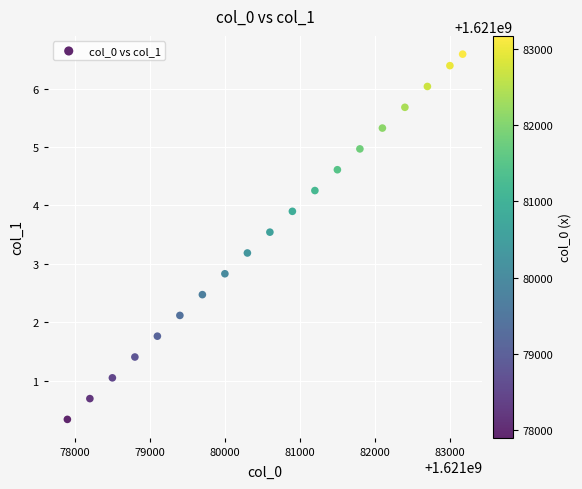

What is the range of Y values (max minus min)?

6.3